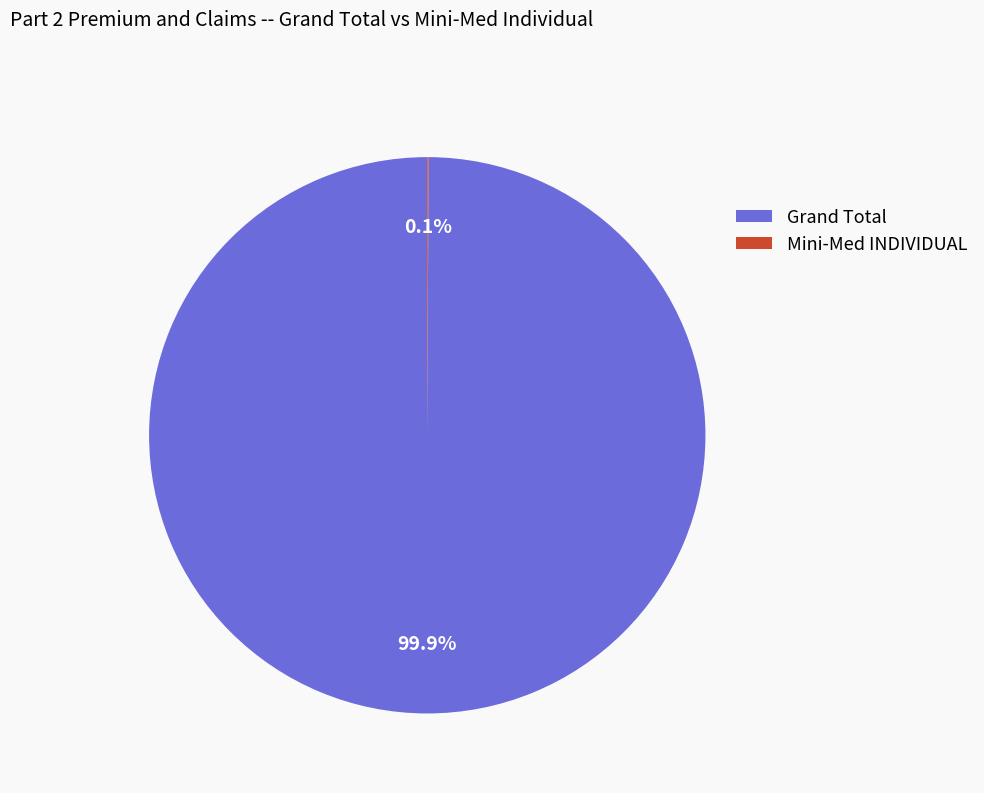

Which slice is the largest?

Grand Total